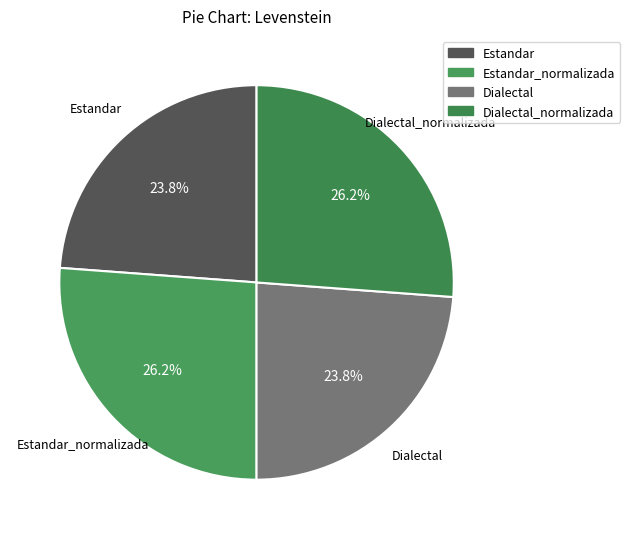

What is the smallest slice in the pie chart?

Estandar